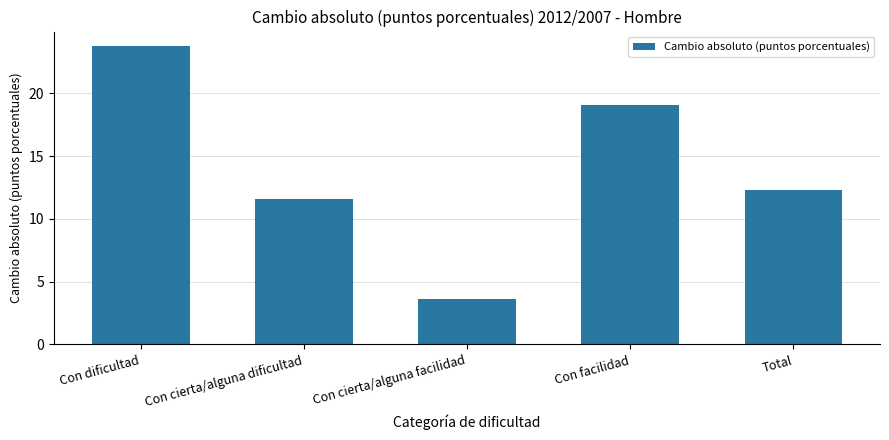

At which category does the chart reach its minimum across all series?

Con cierta/alguna facilidad